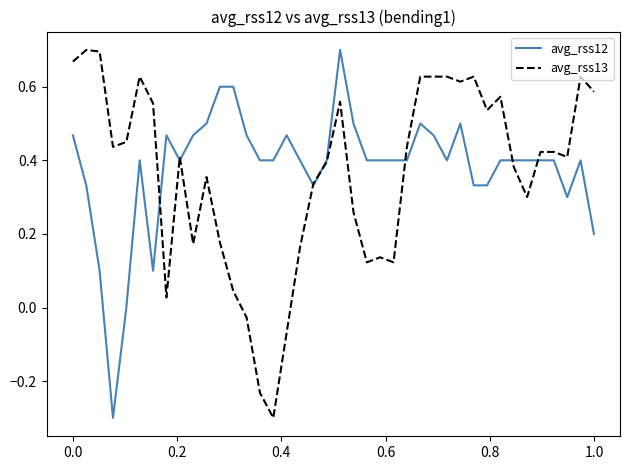

What is the minimum value for avg_rss13?

-0.3